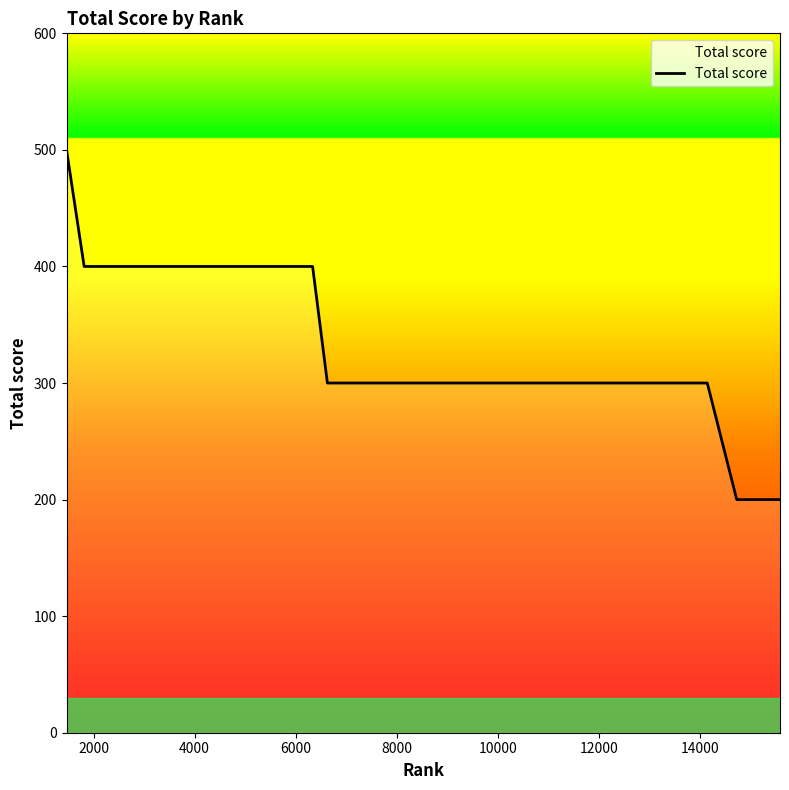

What is the difference between the maximum and minimum values?

300